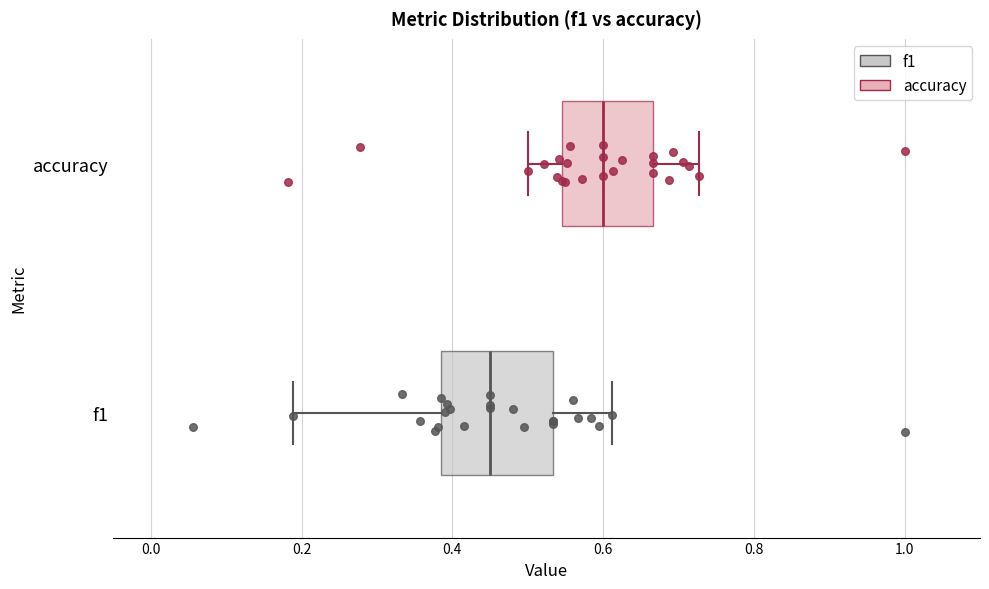

Reading bottom to top, read every box against the x-axis: the position of its median line, the range the box covers, and the ends of its whiskers. The values are not printed on the chart, so give them approximately, as read against the axis.

f1: median 0.46, box 0.38 to 0.54, whiskers 0.18 to 0.62
accuracy: median 0.60, box 0.54 to 0.66, whiskers 0.50 to 0.72